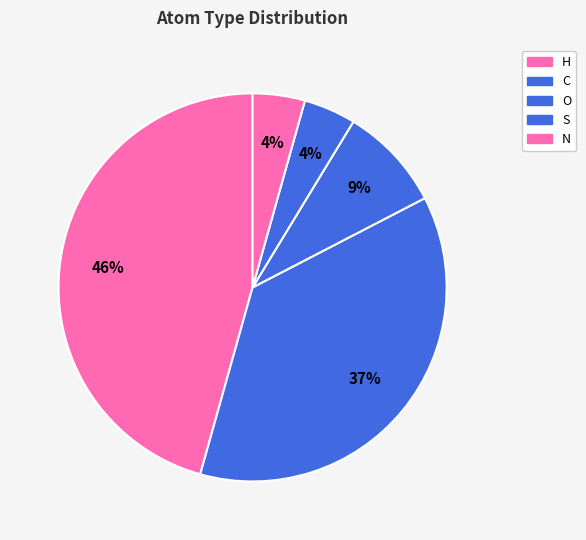

What is the ratio of the value at C to the value at H?

0.8